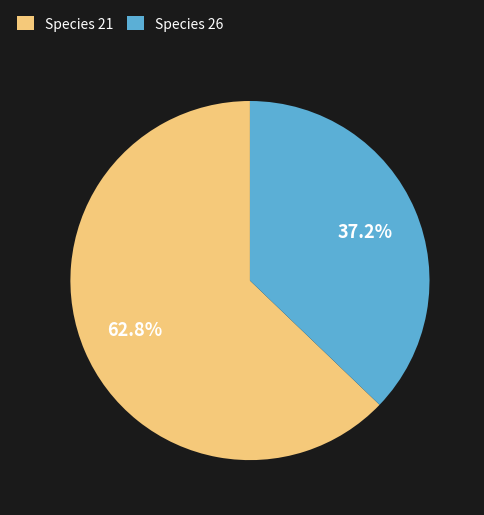

Approximately how many times larger is the value at Species 26 compared to Species 21?

0.6